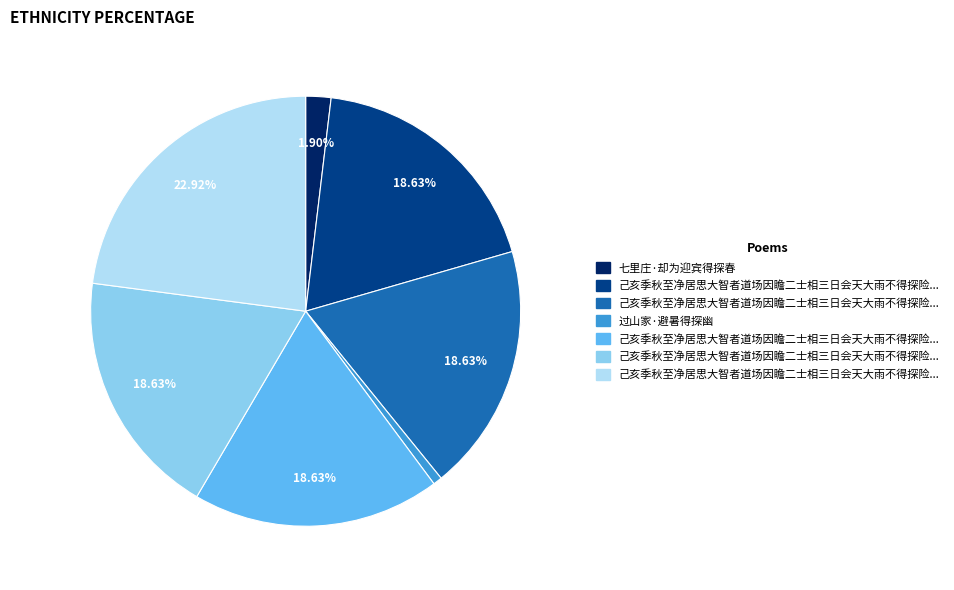

Does any single category account for the majority?

No